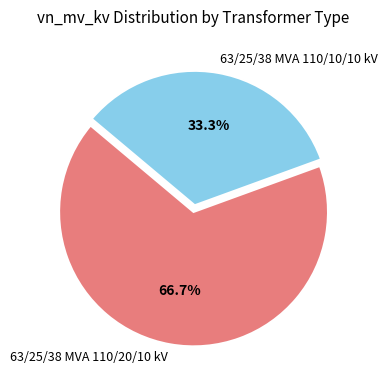

To the nearest percent, what is the difference between the 63/25/38 MVA 110/10/10 kV and 63/25/38 MVA 110/20/10 kV slice percentages?

33%